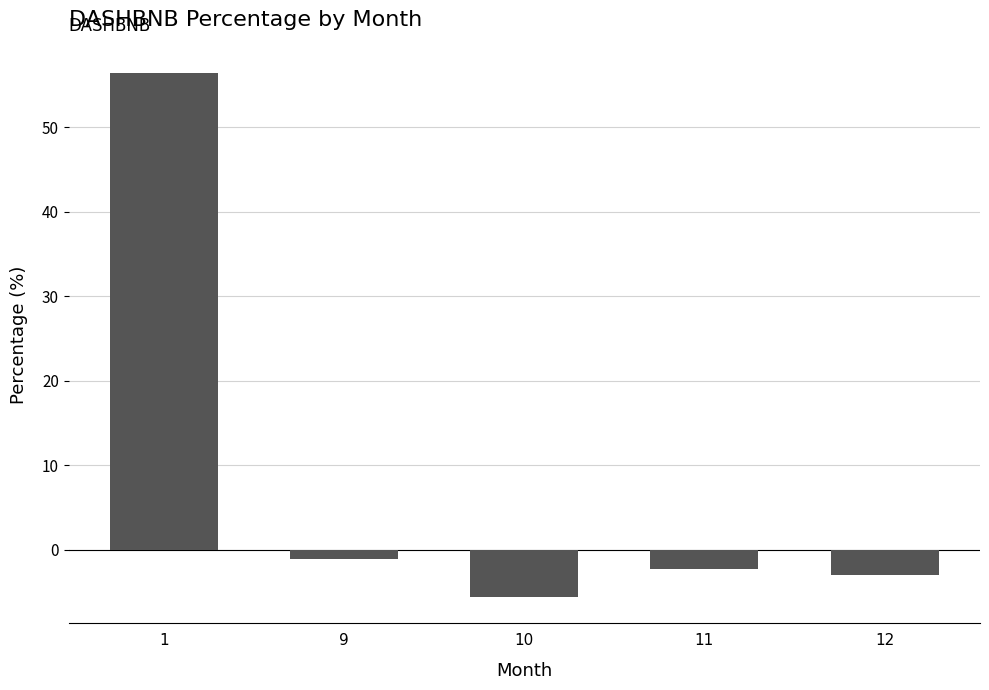

Reading right to left, extract all data points from this chart.

12=-3.0	11=-2.3	10=-5.6	9=-1.0	1=56.4